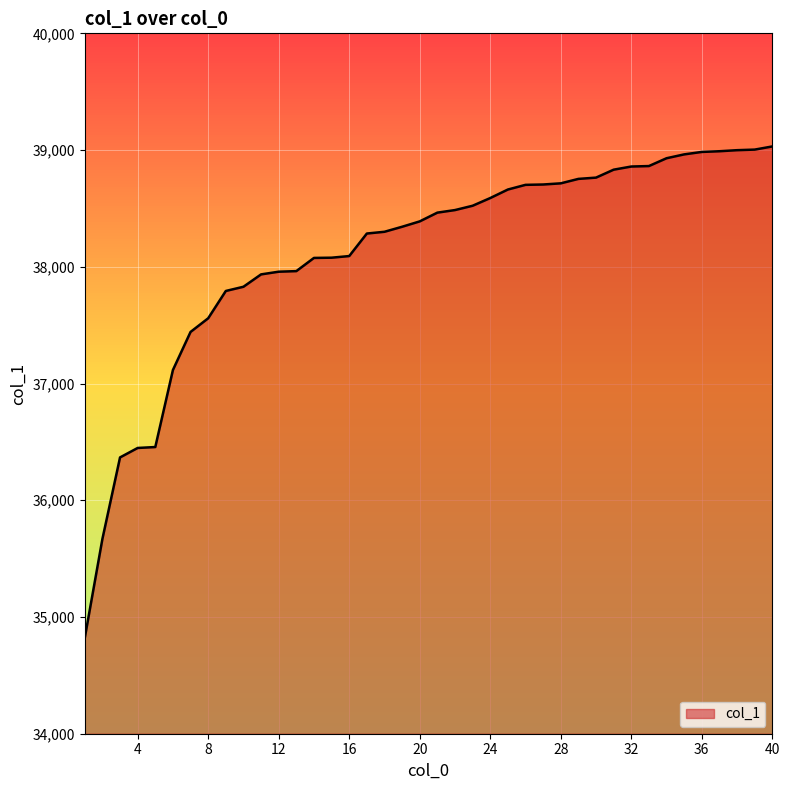

What is the greatest value displayed?

39031